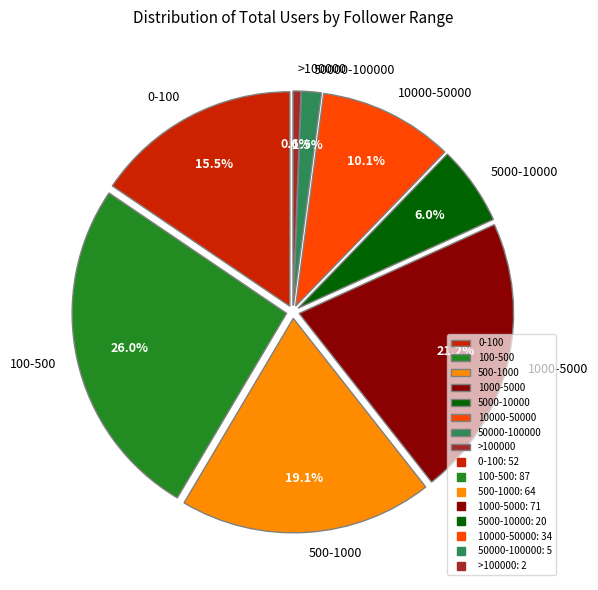

Is it true that 10000-50000 is 3% of the pie?

False